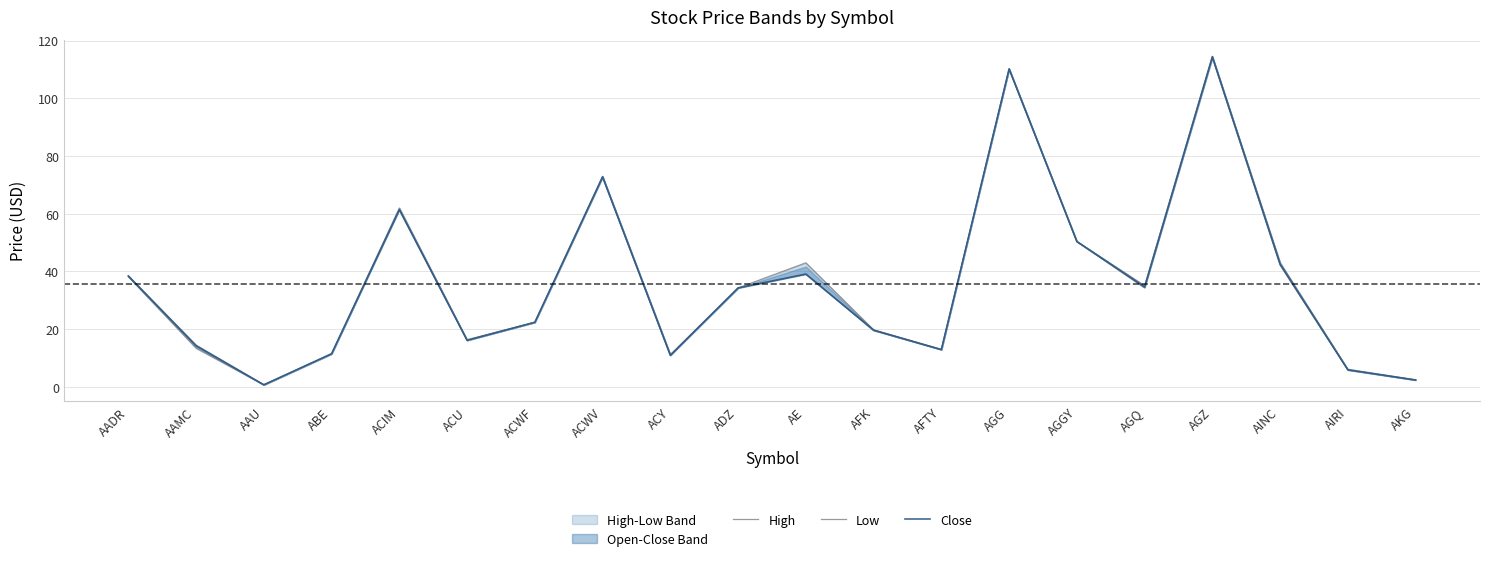

How many data points in Low are above 34?

10